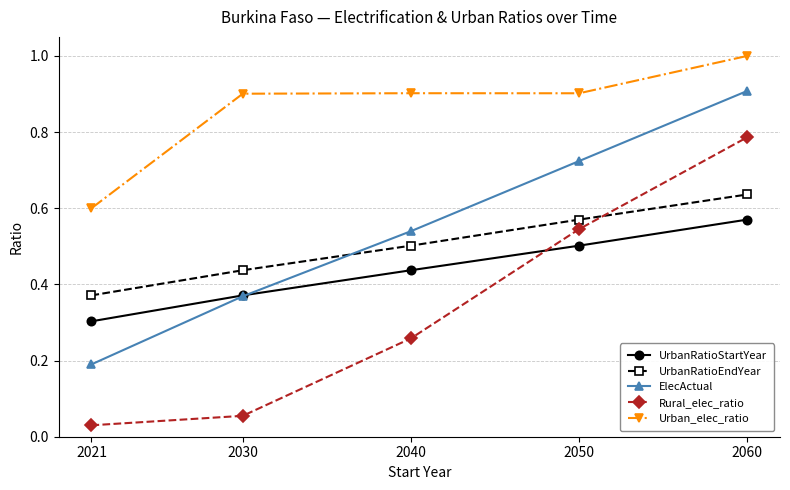

How many data points does each series have?

5